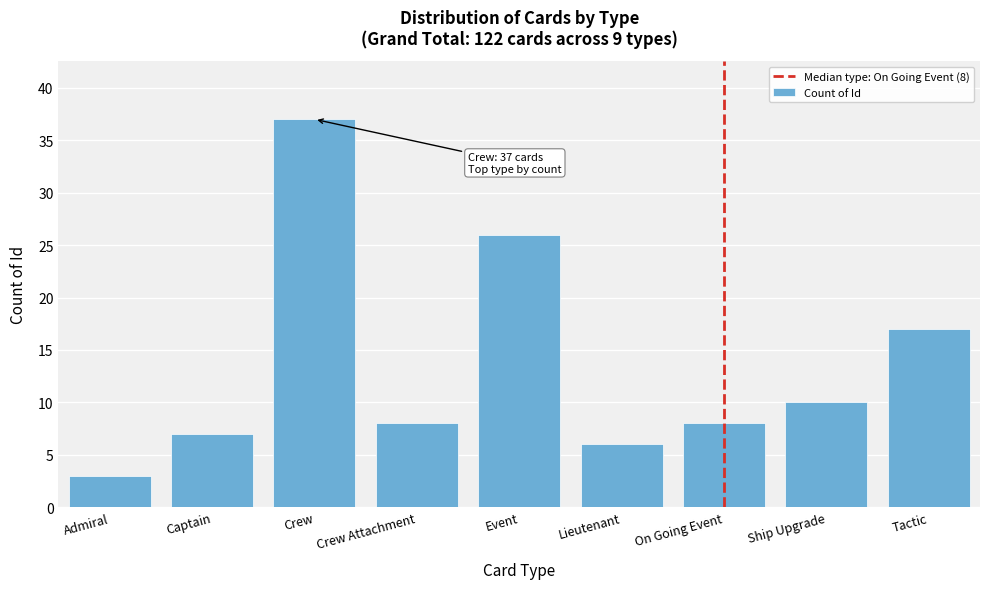

Reading left to right, what are all the values shown in this chart?

3	7	37	8	26	6	8	10	17